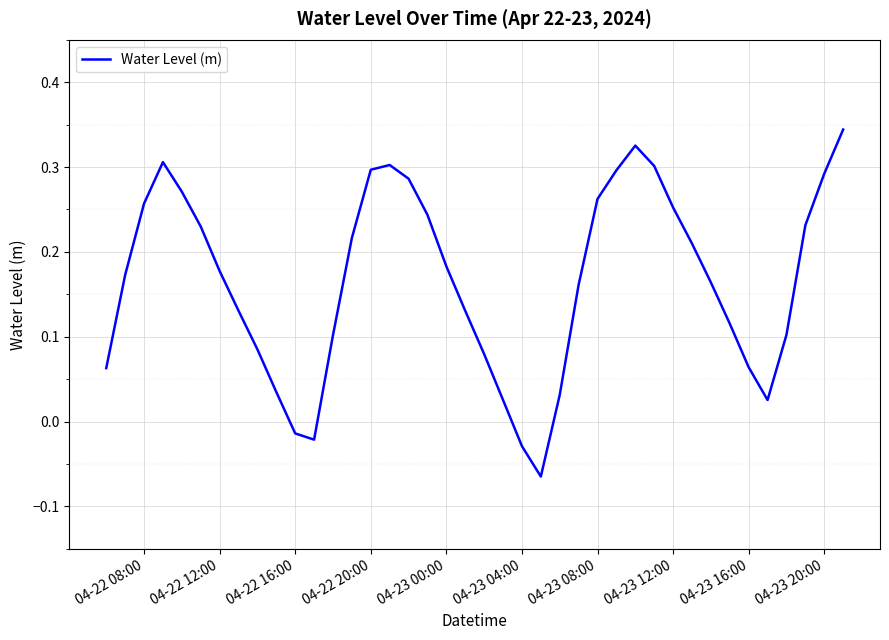

What is the difference between the second highest and minimum values?

0.4